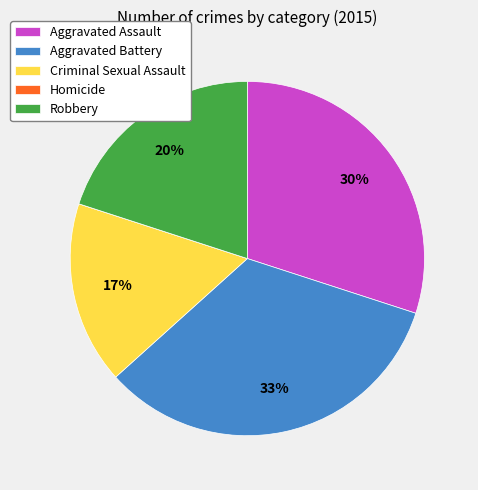

Which has a higher value, Robbery or Criminal Sexual Assault?

Robbery